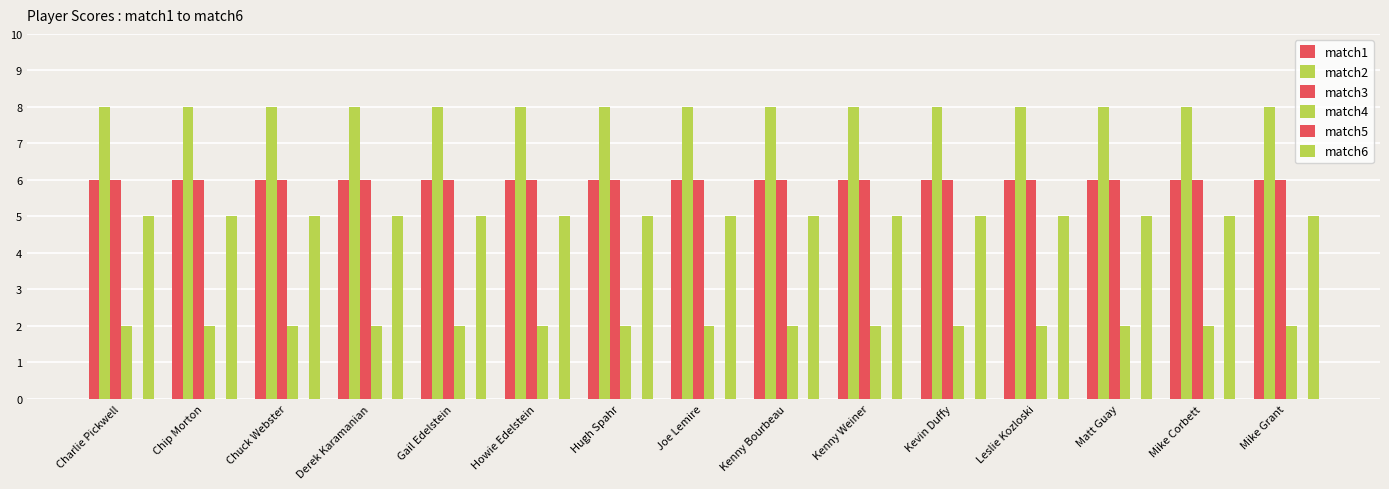

List the series in order of their peak value, highest first.

match2, match1, match3, match6, match4, match5